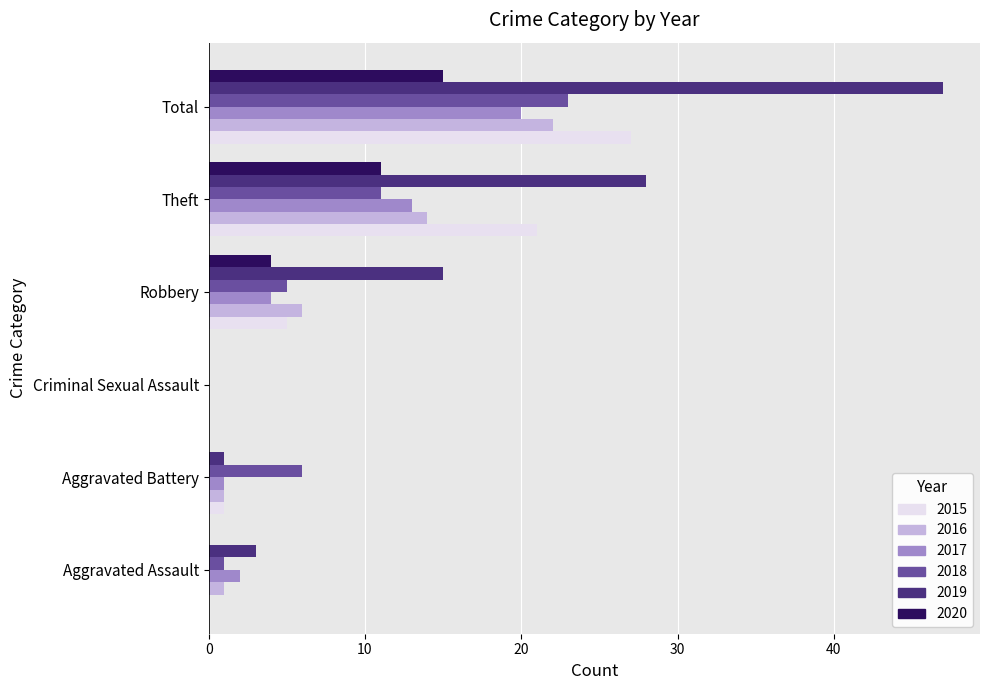

What is the sum of the 2019 values at Theft and Total?

75